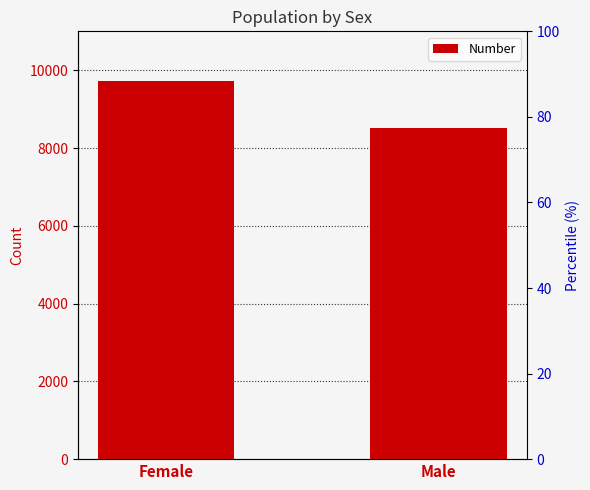

What is the difference between the values at Male and Female?

1223